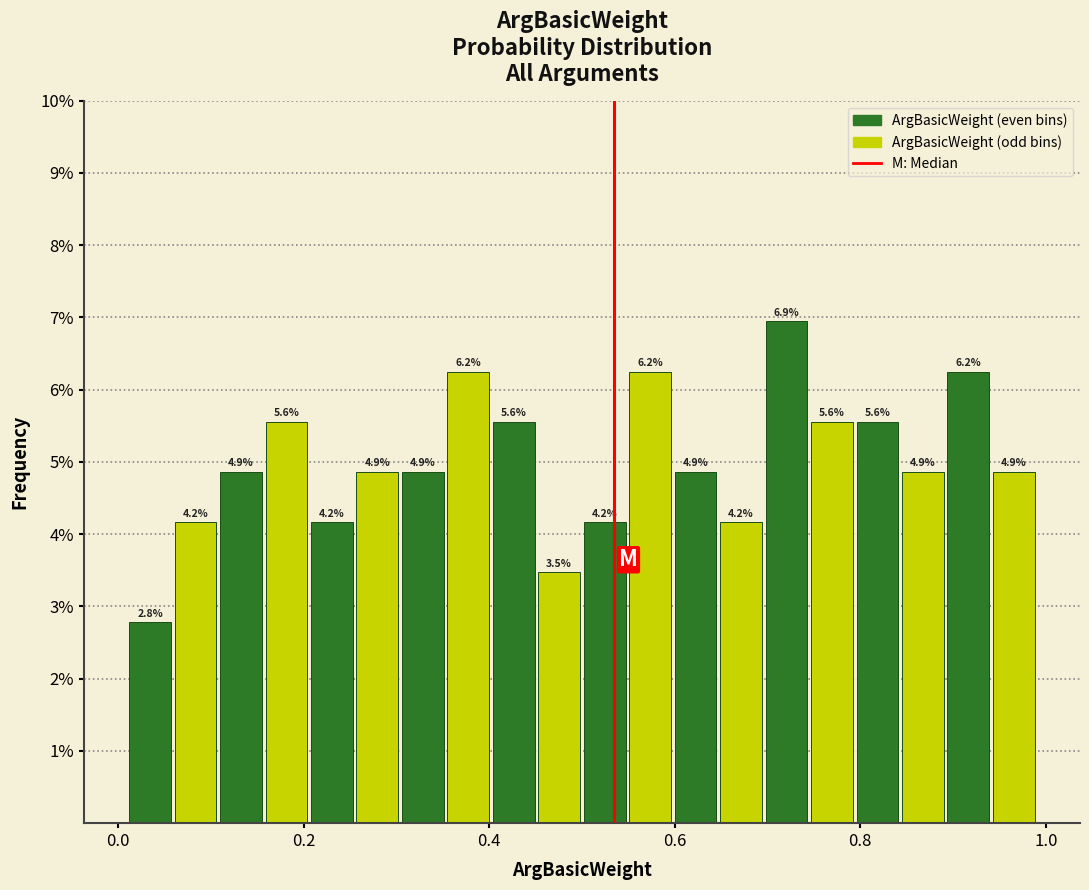

Read against the x-axis, roughly where is the centre of the tallest bar?

0.72